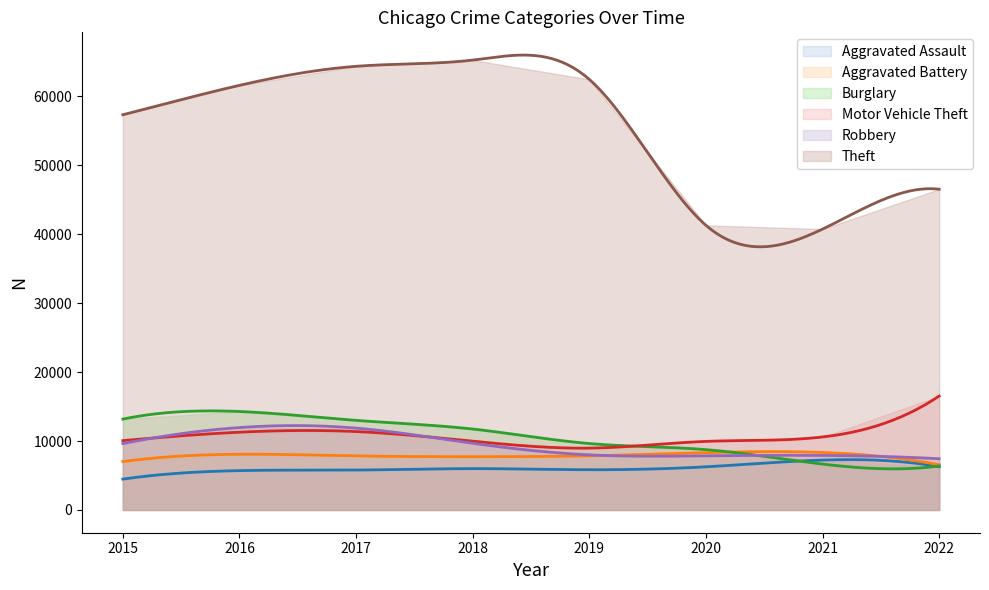

At which category does Theft reach its first local valley?

2021